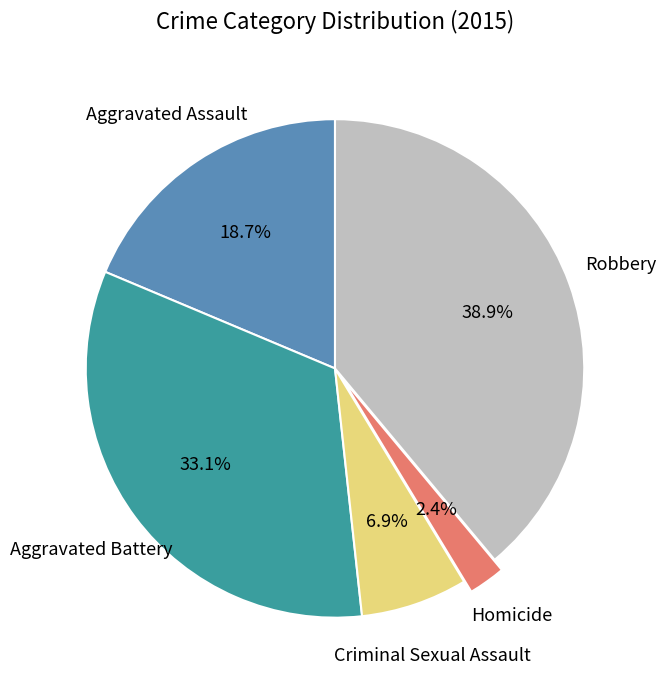

Does any single category account for the majority?

No